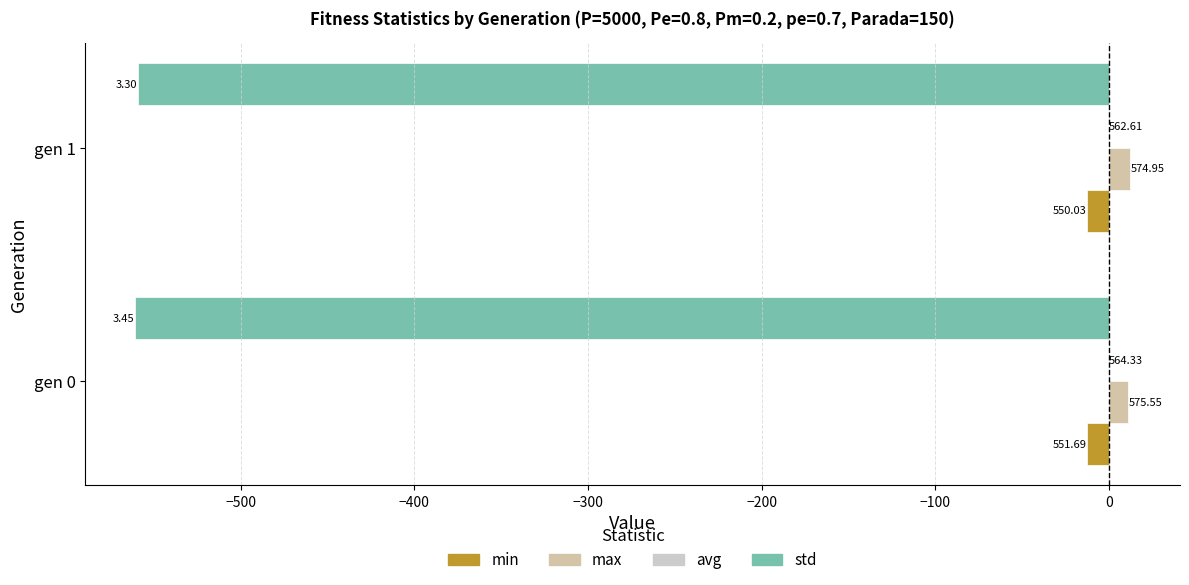

List the series in order of their peak value, lowest first.

std, min, avg, max